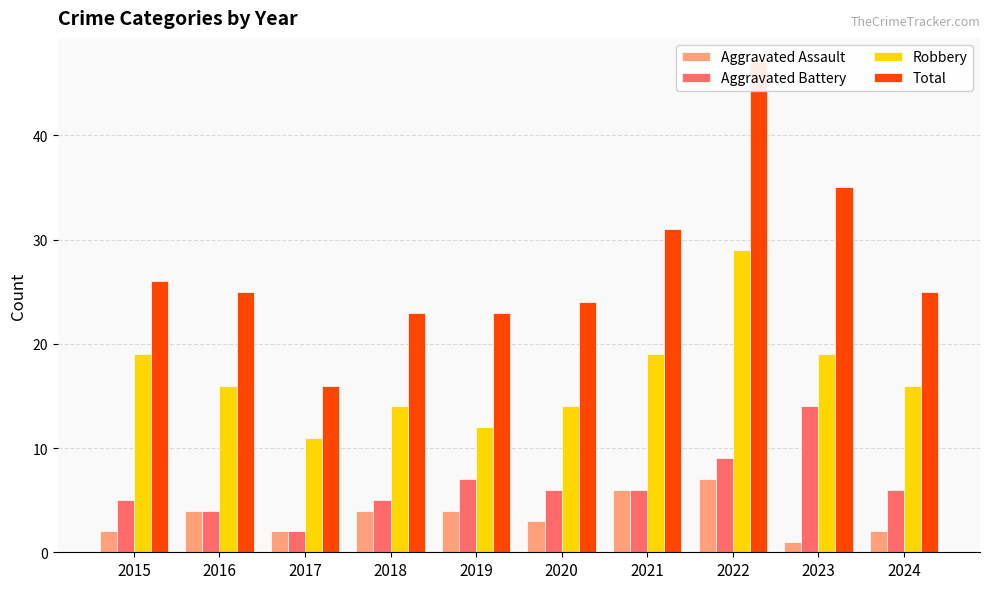

How many bars are there in total?

40